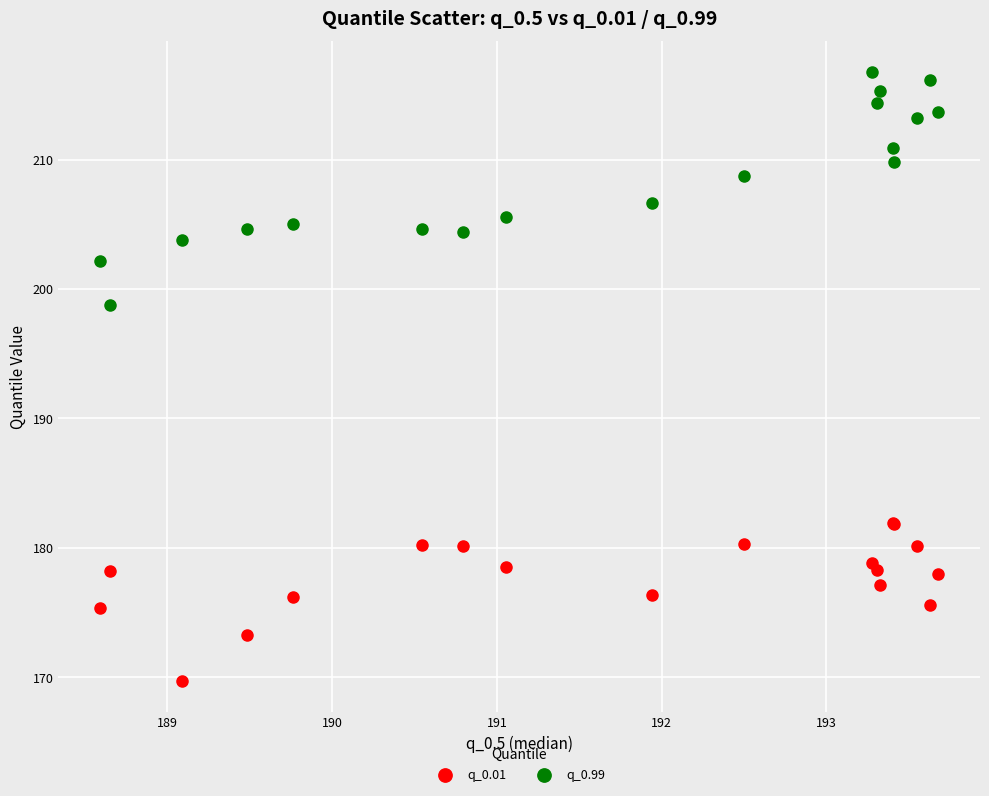

Across all series, what Y value is closest to 193?

198.8